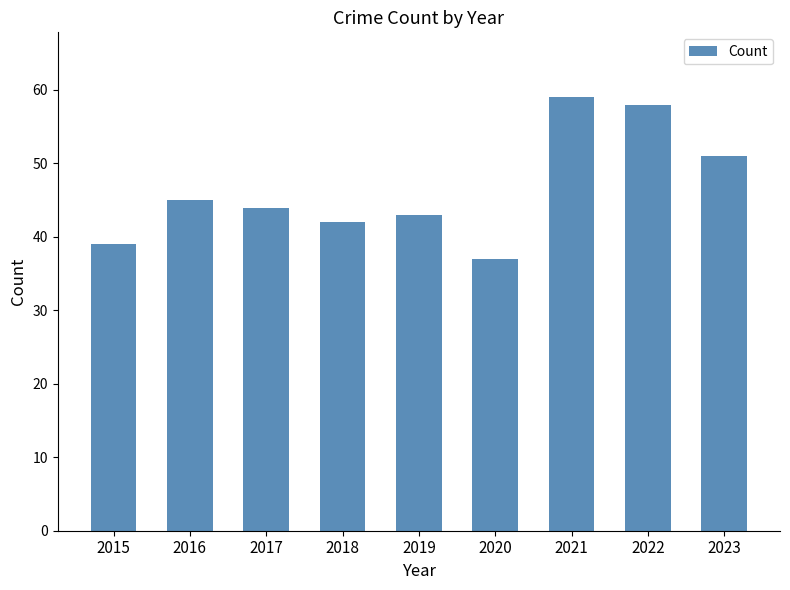

Are the bars grouped side by side (vs. stacked)?

No